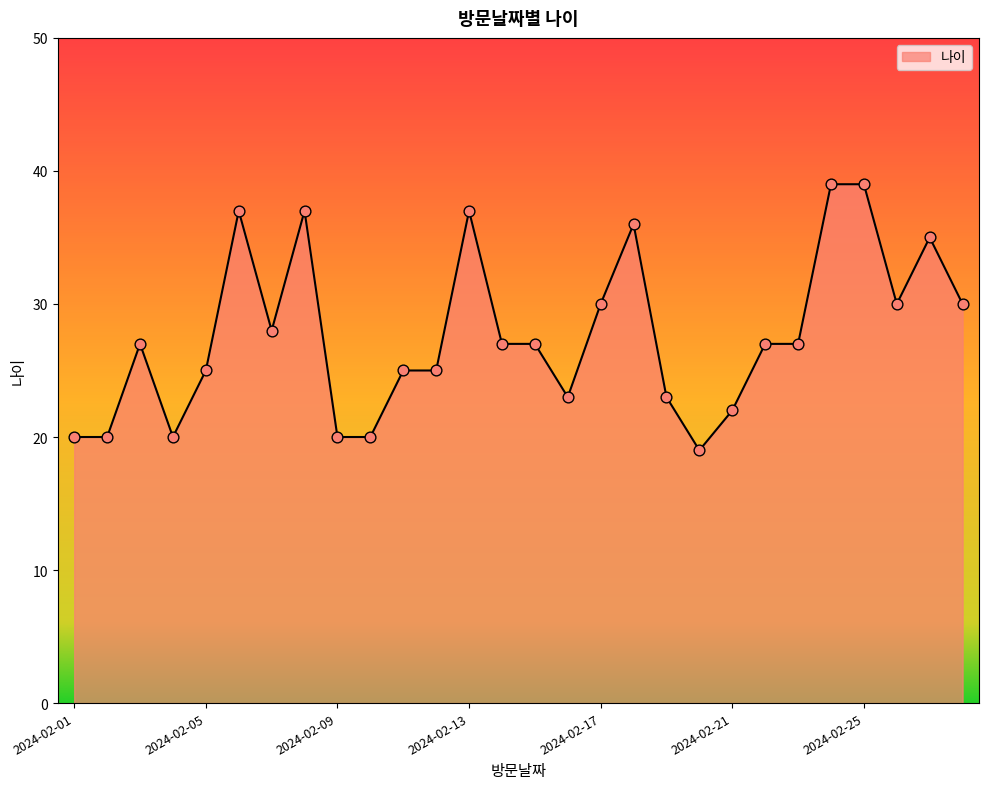

What is the difference between the maximum and minimum values?

20